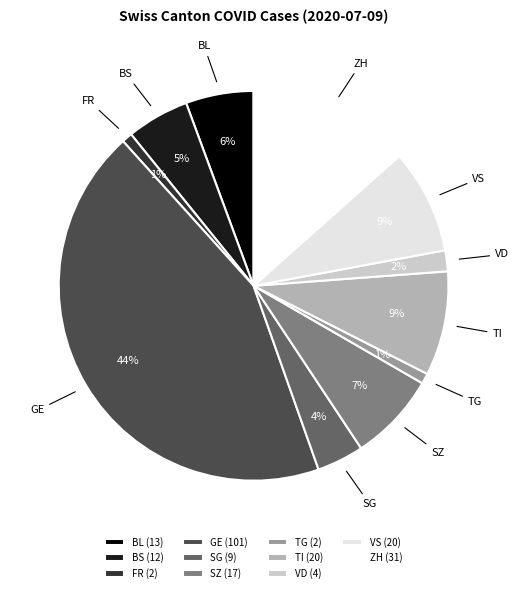

The VS slice represents 15% of the pie. True or false?

False